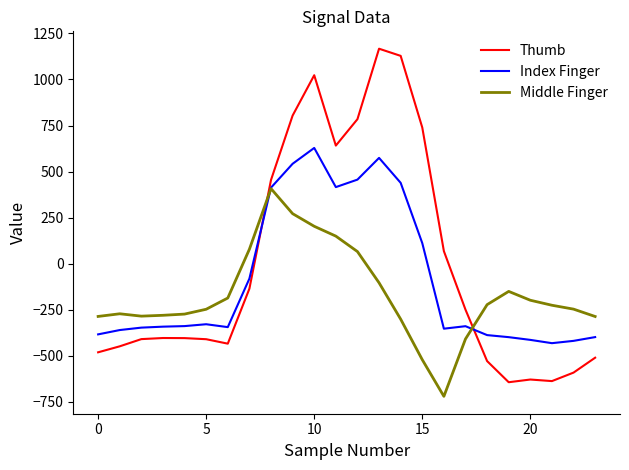

What is the sum of all Index Finger values?

-2102.5